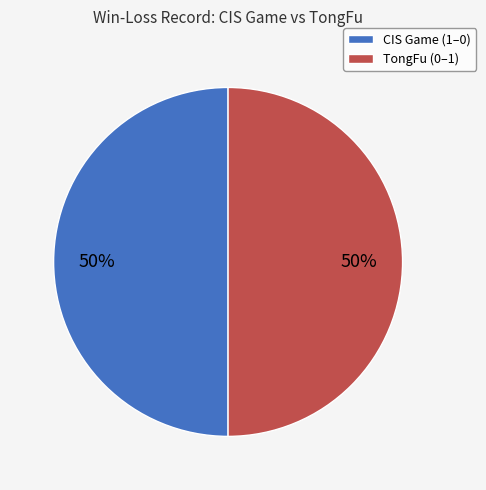

True or false: TongFu (0–1) accounts for 64% of the total.

False